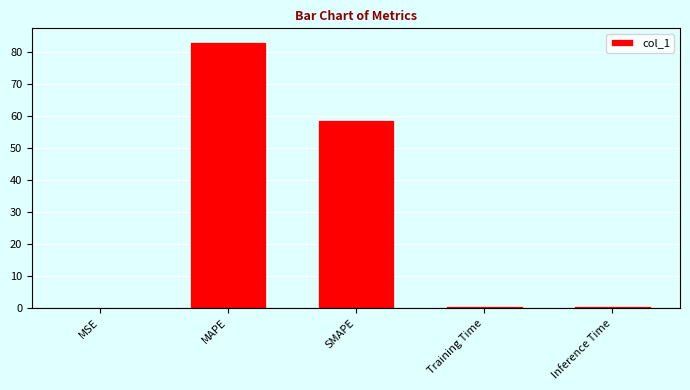

Which label corresponds to the largest value in the chart?

MAPE